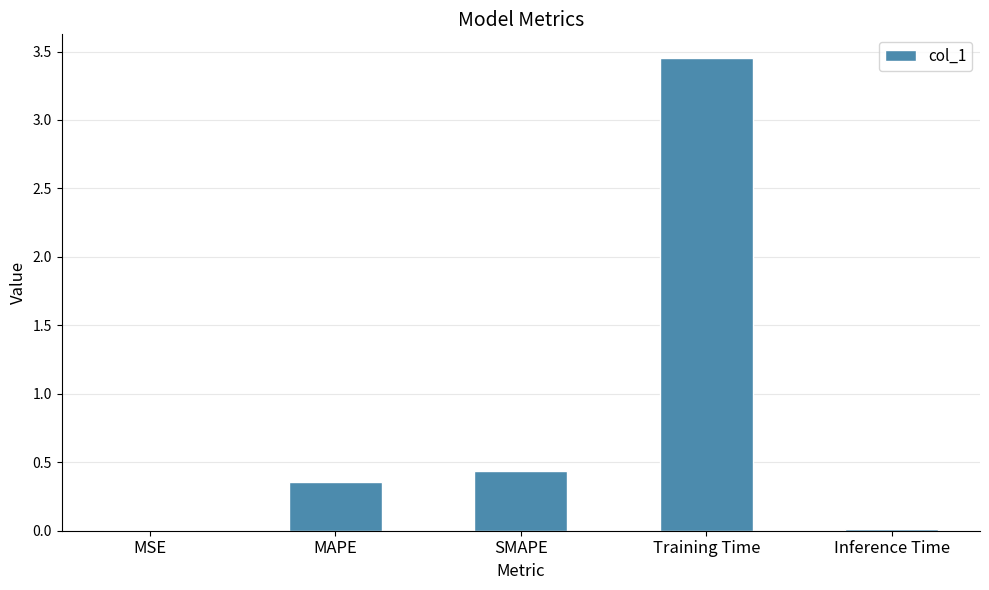

Are the bars grouped side by side (vs. stacked)?

No